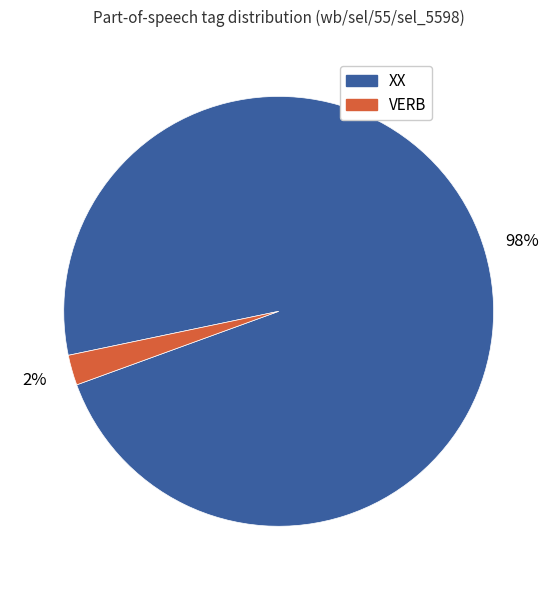

To the nearest percent, what portion does VERB represent?

2%